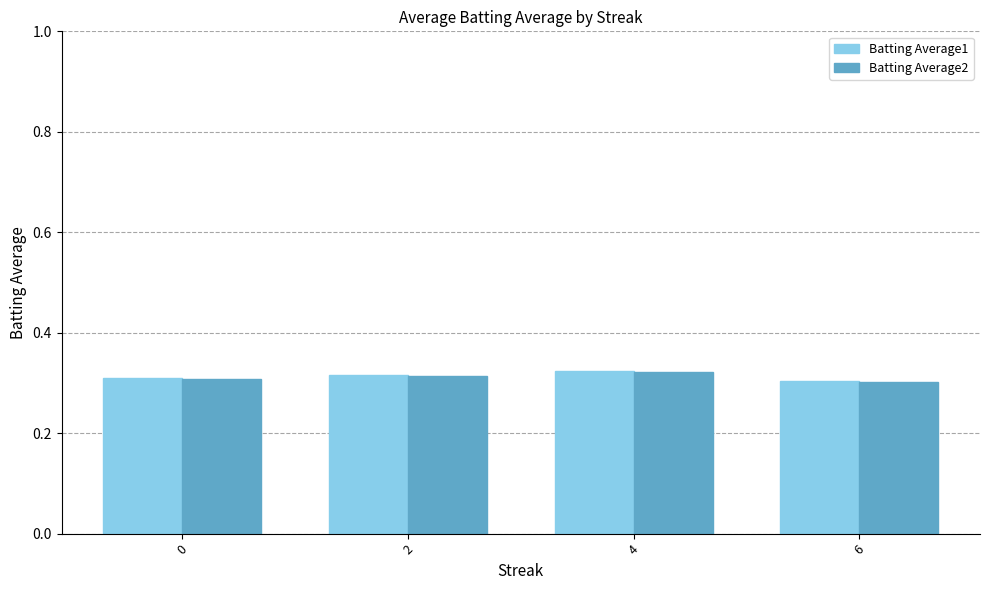

What is the total value across all series at 0?

0.6